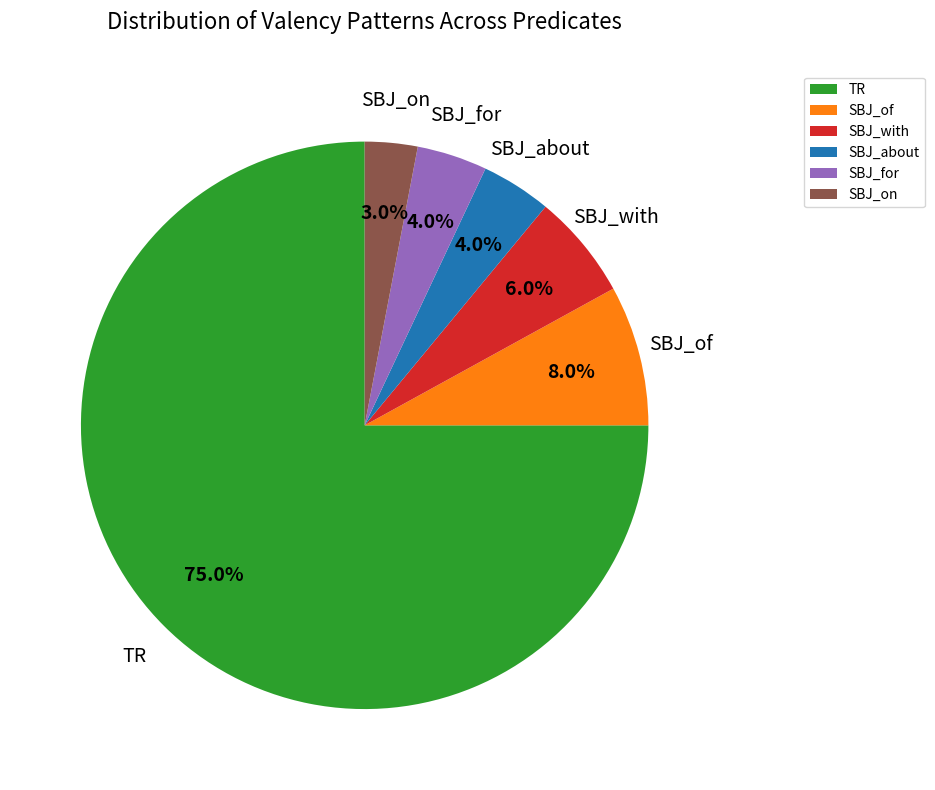

Between SBJ_about and SBJ_of, which is larger?

SBJ_of